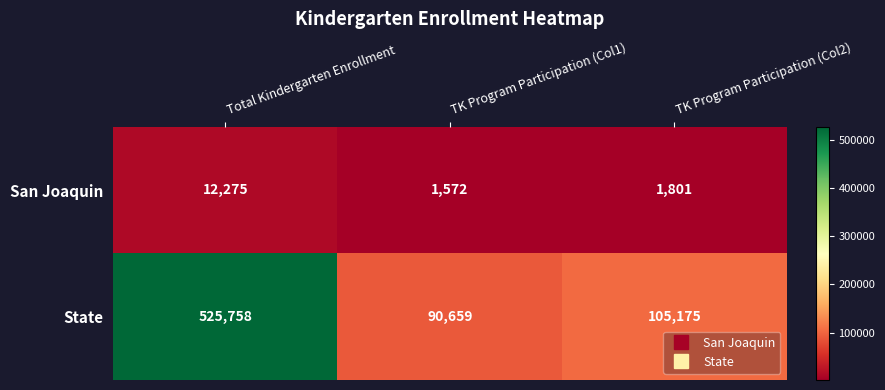

List the series in order of their overall mean, highest first.

State, San Joaquin